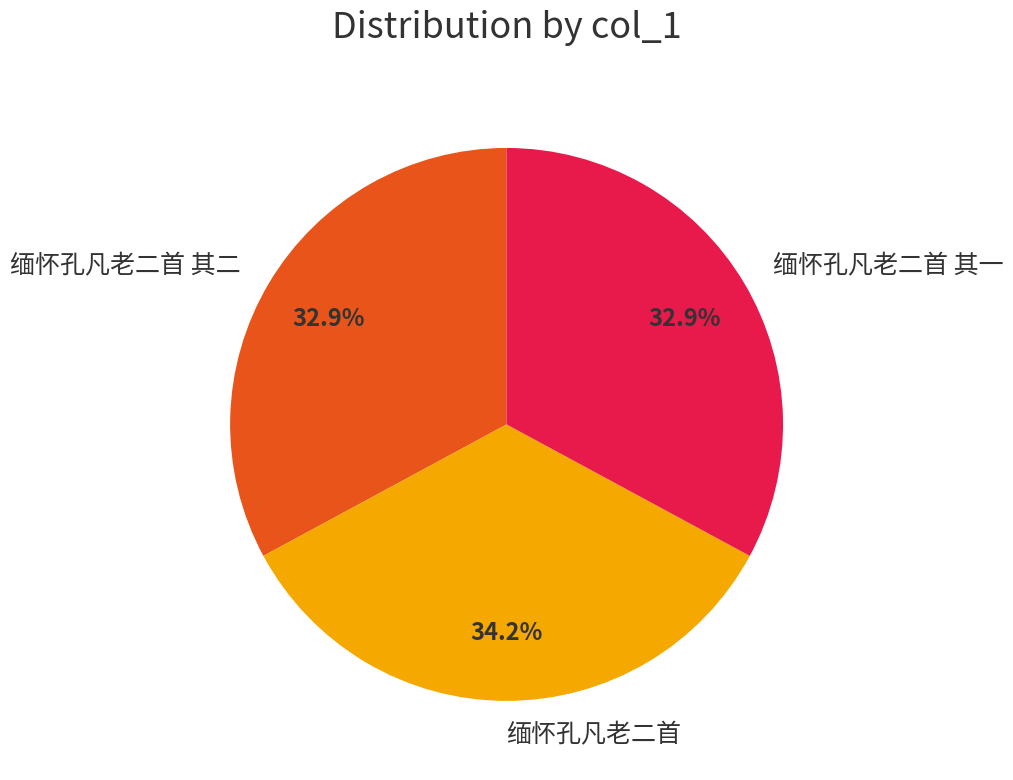

To the nearest percent, what portion does 缅怀孔凡老二首 represent?

34%